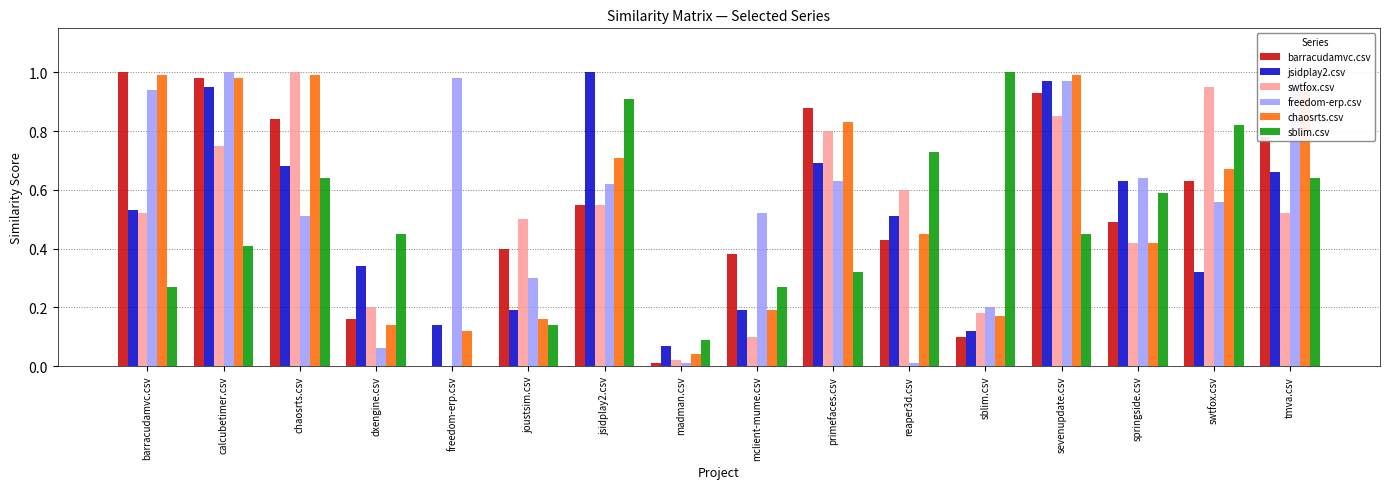

The jsidplay2.csv series shows 1.0 at sevenupdate.csv. True or false?

True